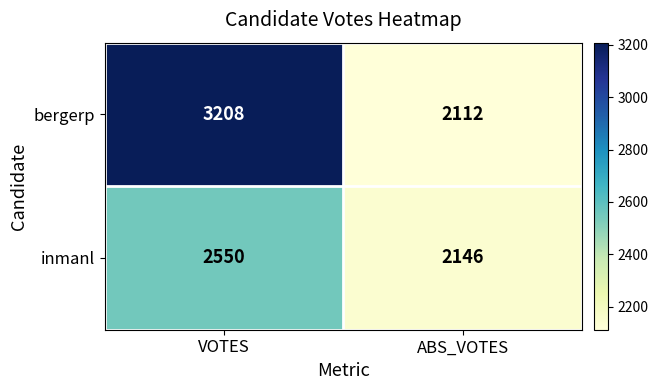

The value of bergerp at ABS_VOTES is 3307. True or false?

False